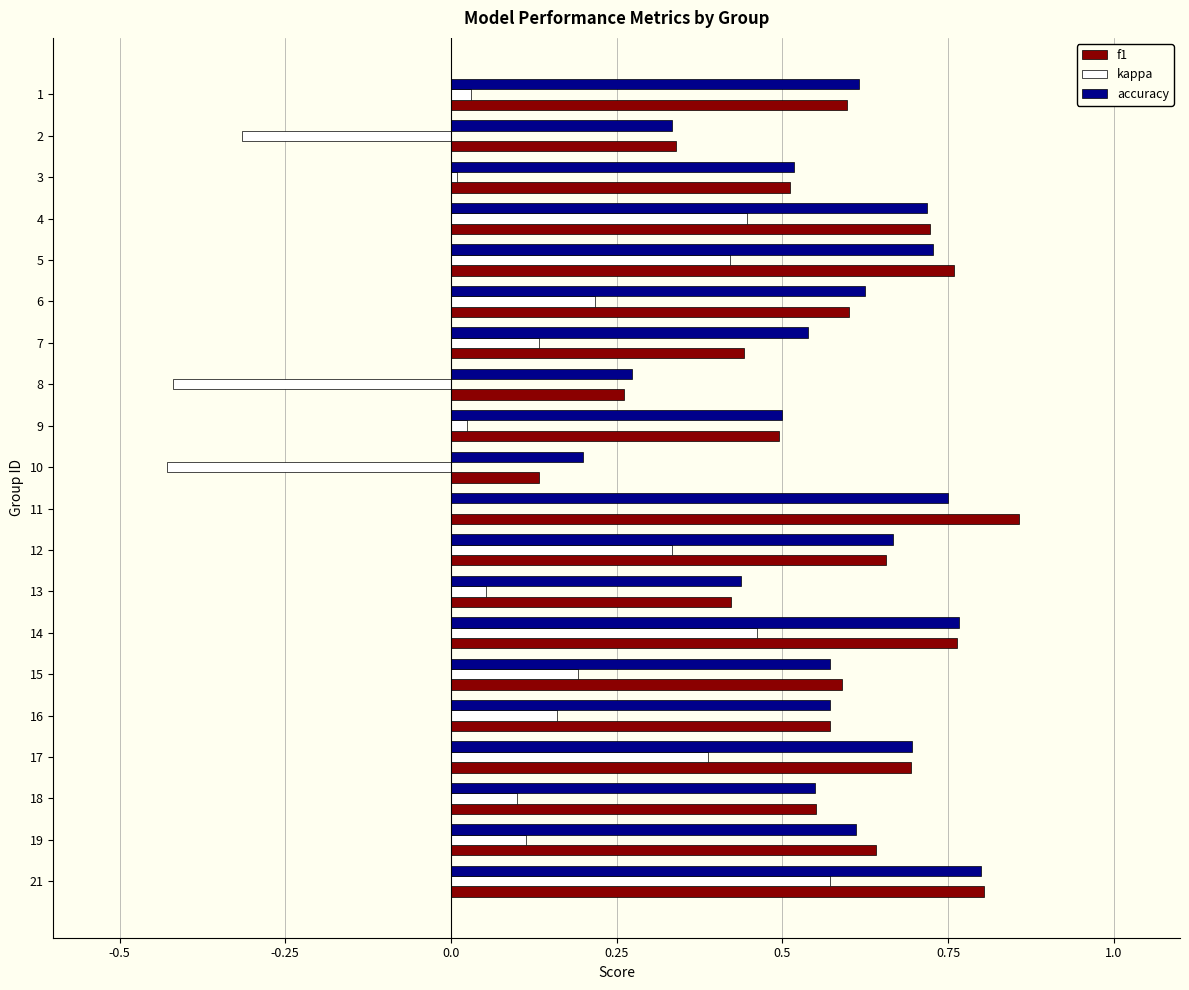

Which category has the highest value across all series?

11